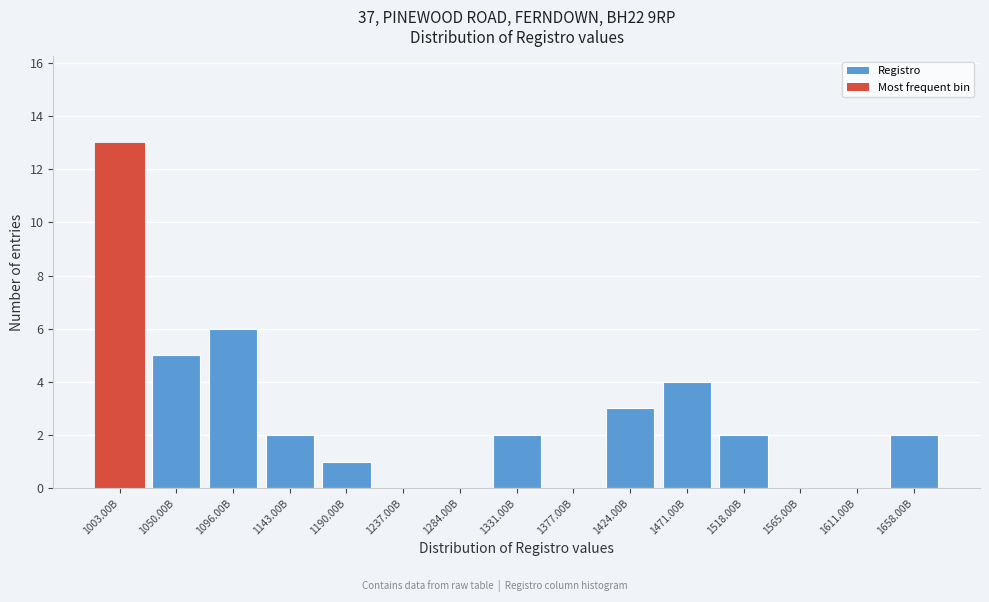

Reading right to left, extract all data points from this chart.

1658.00B=2	1611.00B=0	1565.00B=0	1518.00B=2	1471.00B=4	1424.00B=3	1377.00B=0	1331.00B=2	1284.00B=0	1237.00B=0	1190.00B=1	1143.00B=2	1096.00B=6	1050.00B=5	1003.00B=13